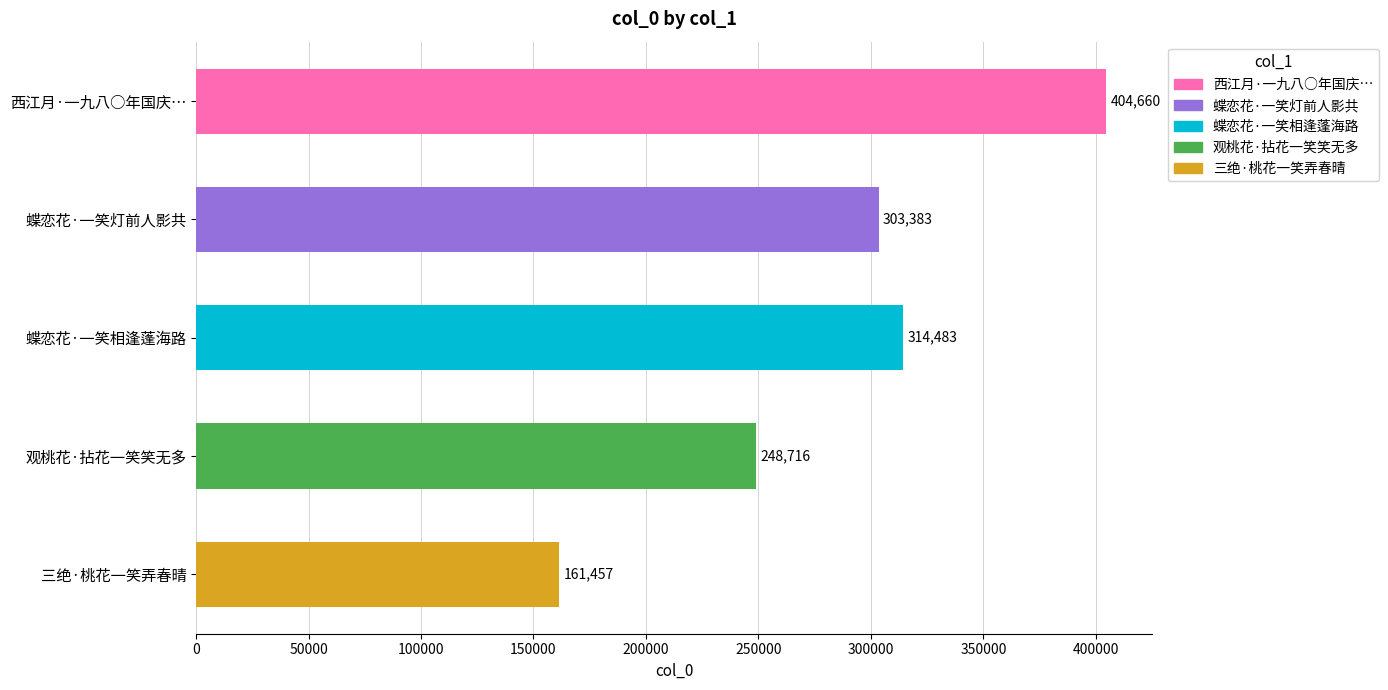

Is it true that the value at 西江月·一九八○年国庆… is 598163?

False